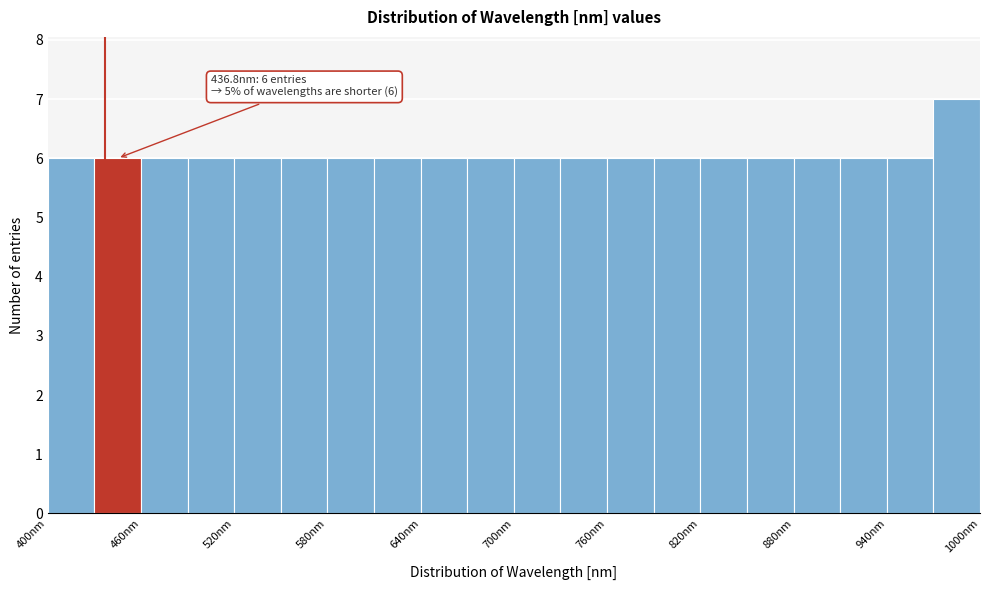

Read against the x-axis, roughly where is the centre of the tallest bar?

990